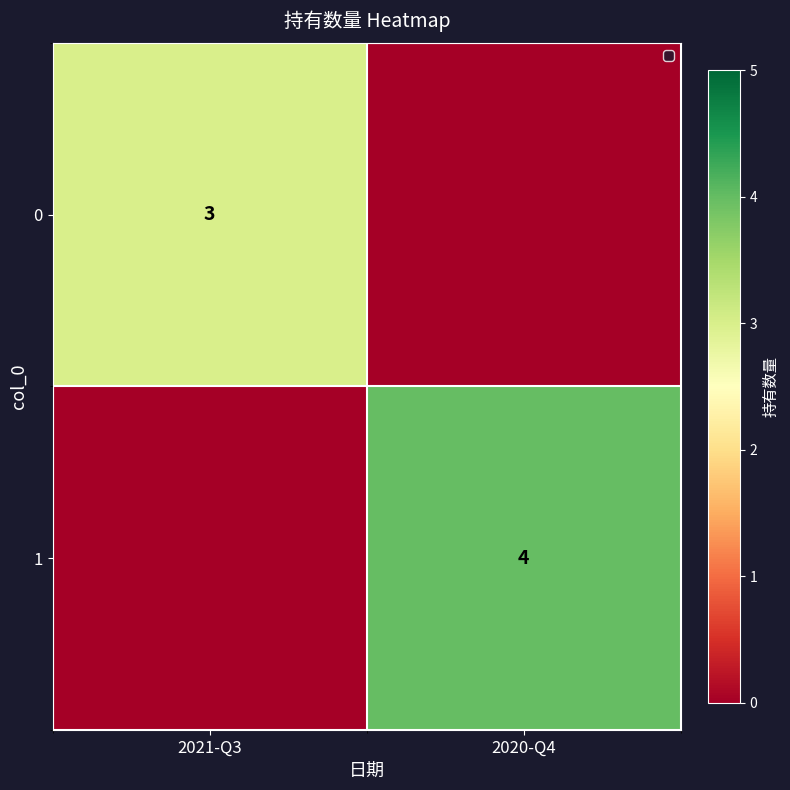

Is the value of 1 at 2020-Q4 greater than the value of 0 at 2021-Q3?

Yes